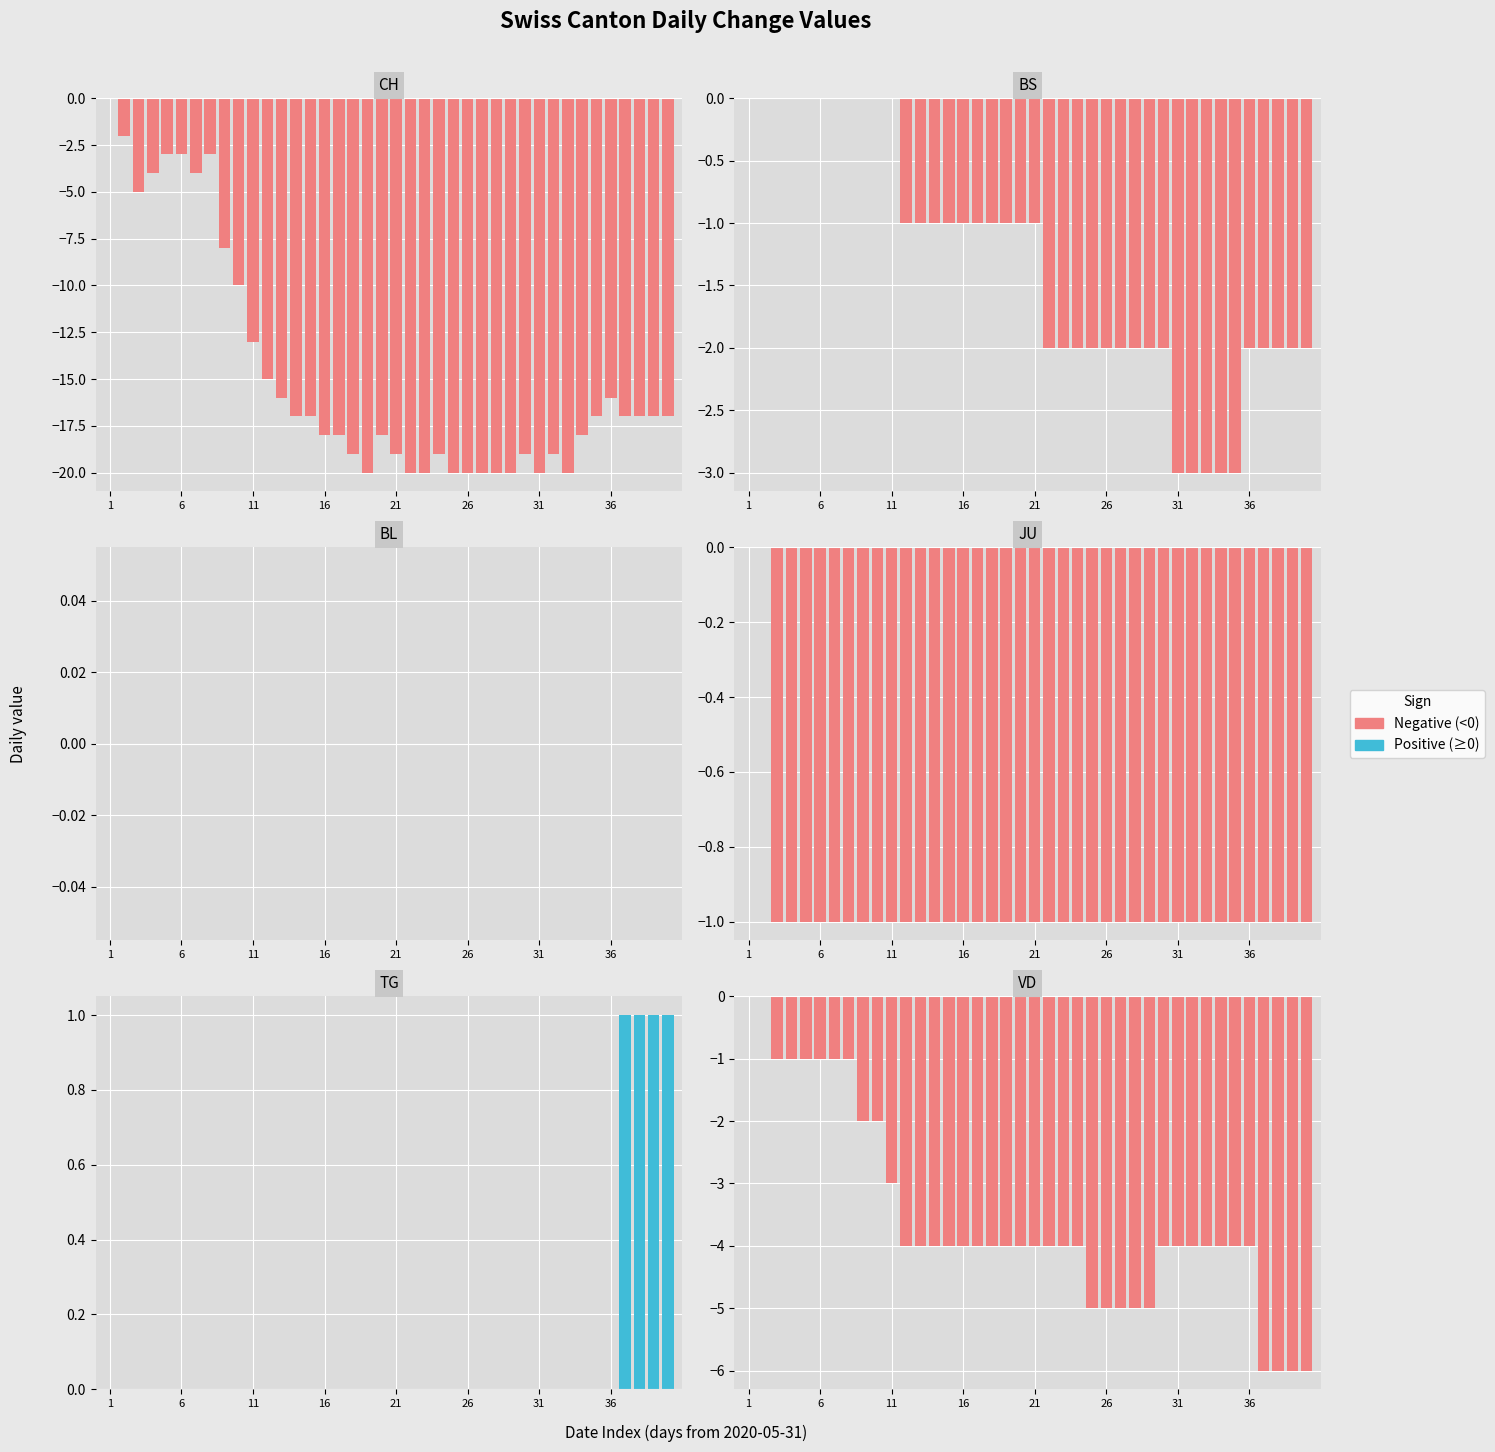

What is the label of the 3rd bar from the left?

11